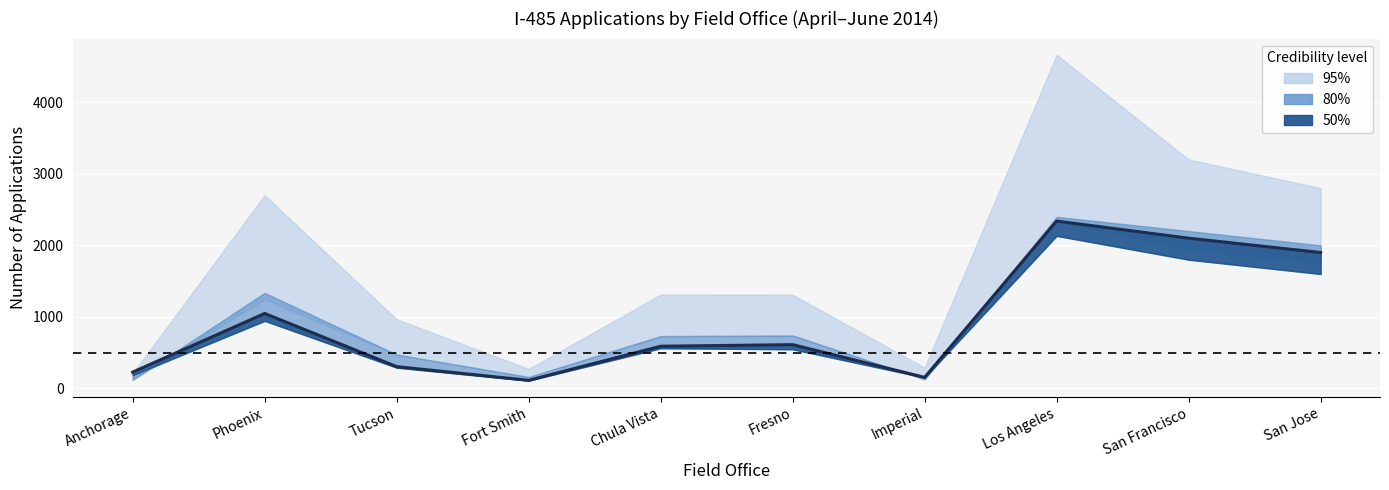

At which category does the chart reach its peak across all series?

Los Angeles